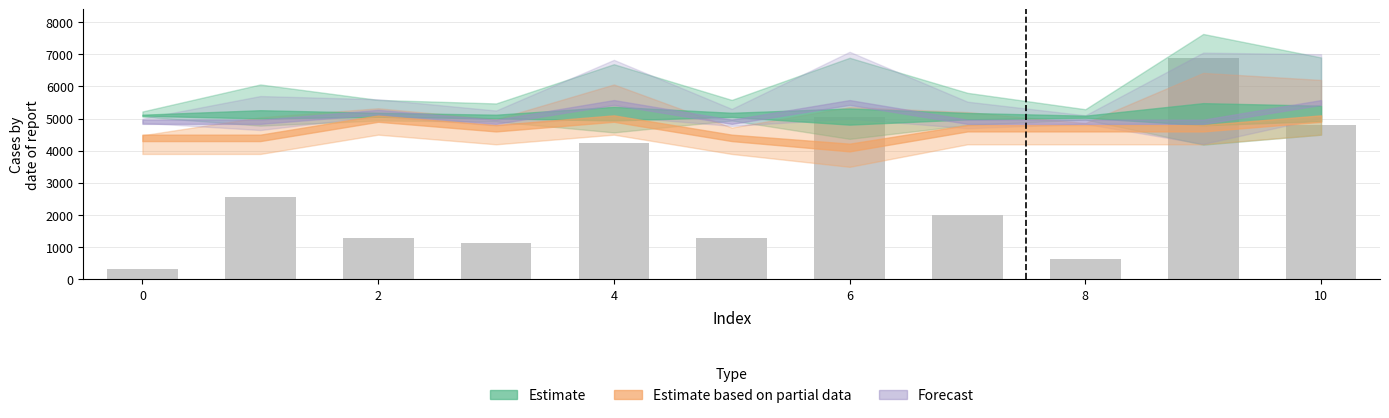

What is the maximum value shown in the chart?

6880